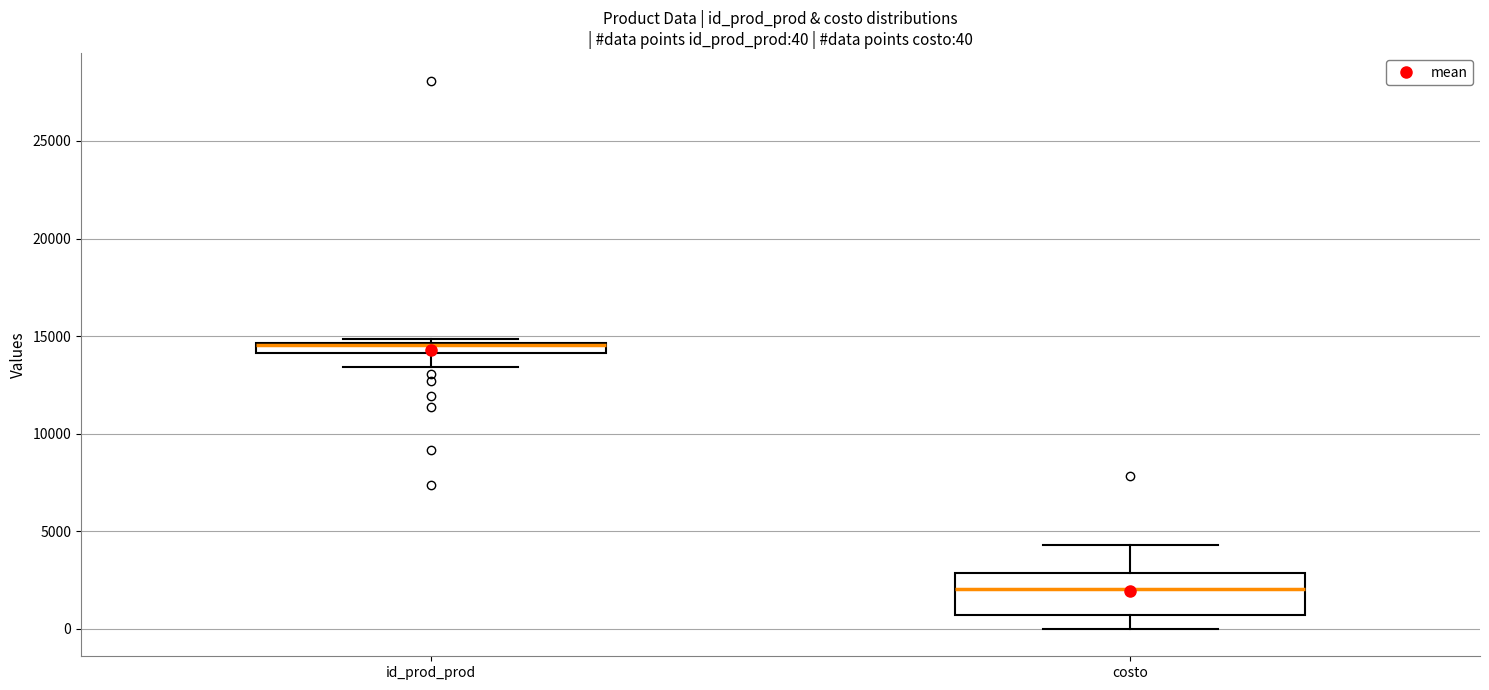

Comparing the boxes themselves (not the whiskers), which one is the tallest?

costo